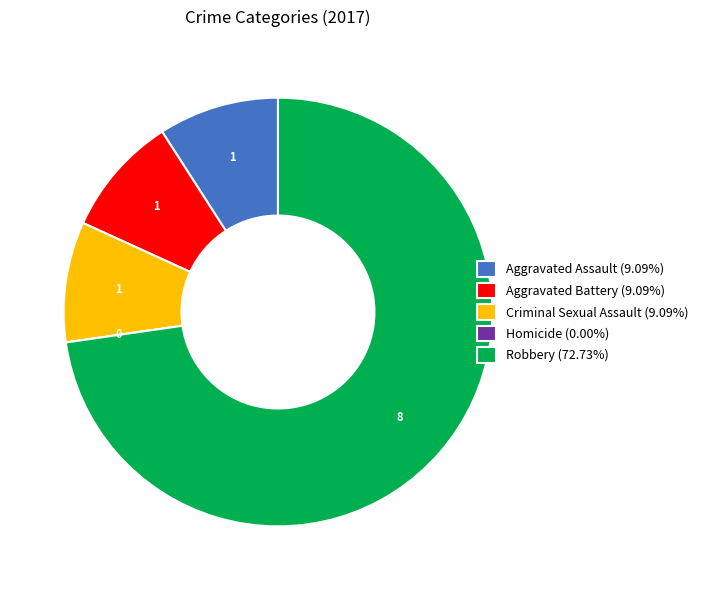

Combined, do Criminal Sexual Assault (9.09%) and Robbery (72.73%) account for over 50%?

Yes